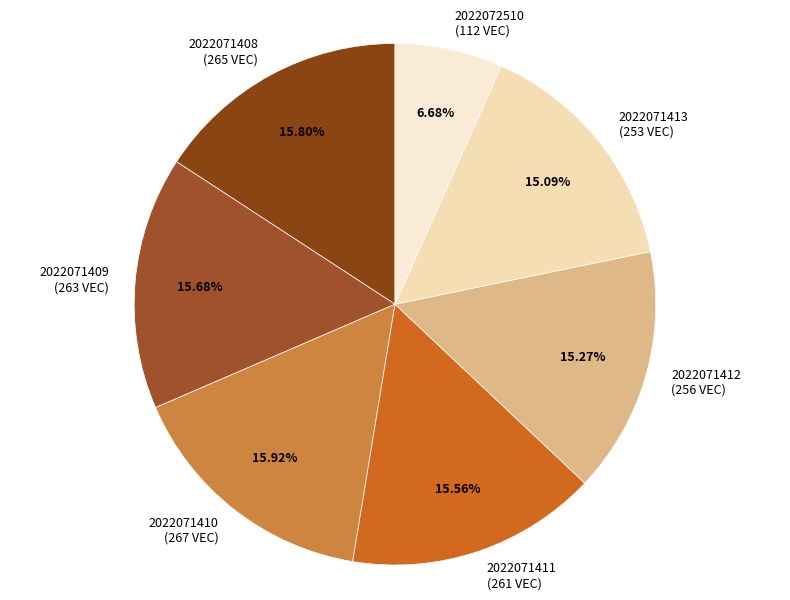

To the nearest percent, what is the combined percentage of 2022071412 and 2022071411?

31%